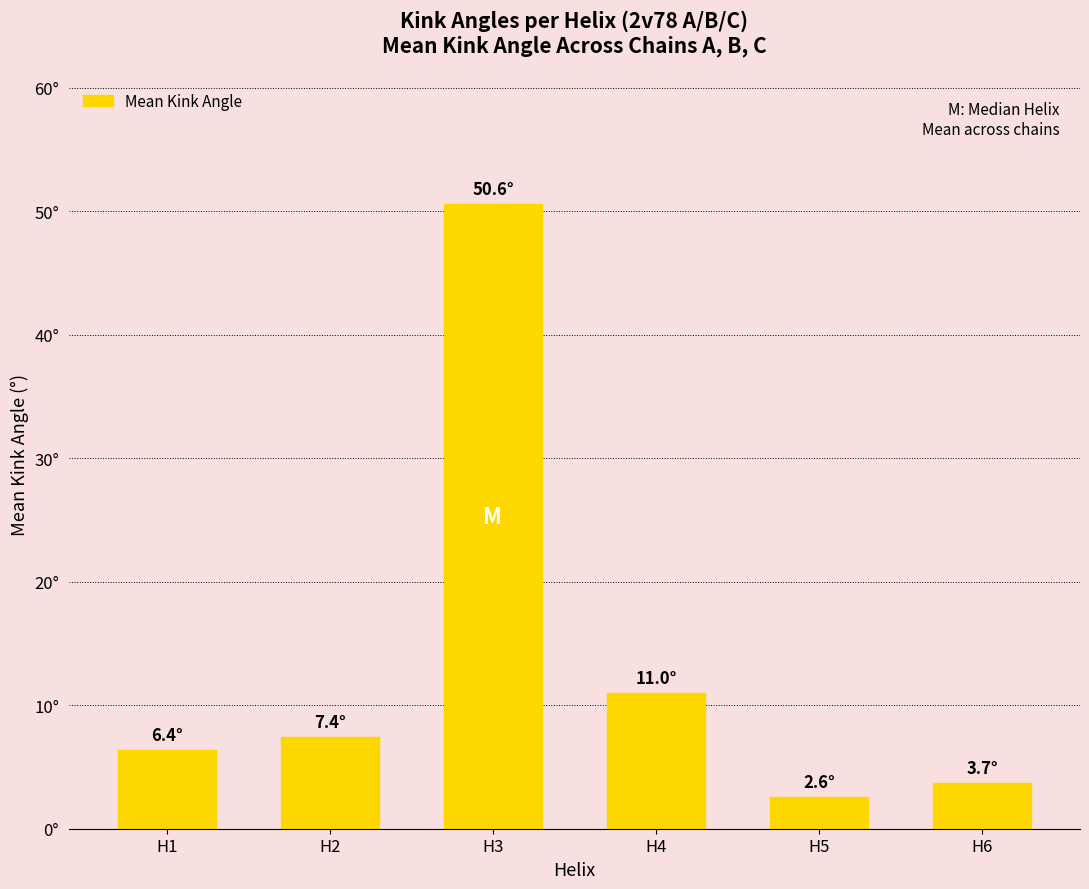

The chart shows a value of 4.1 at H4. True or false?

False